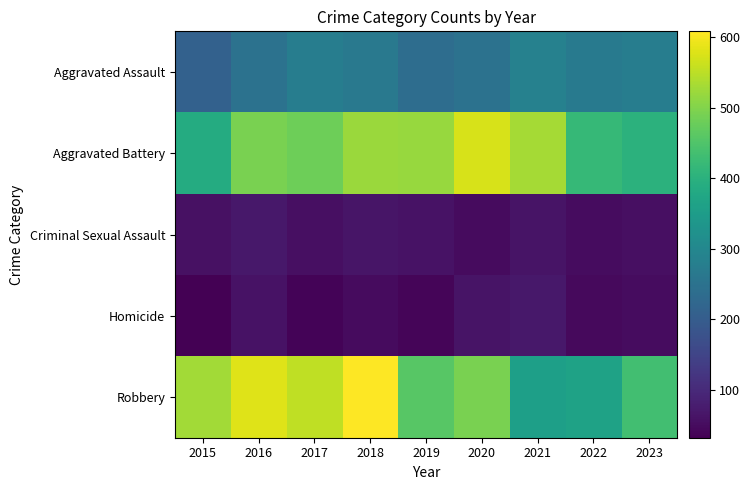

How many categories are shown in the chart?

9